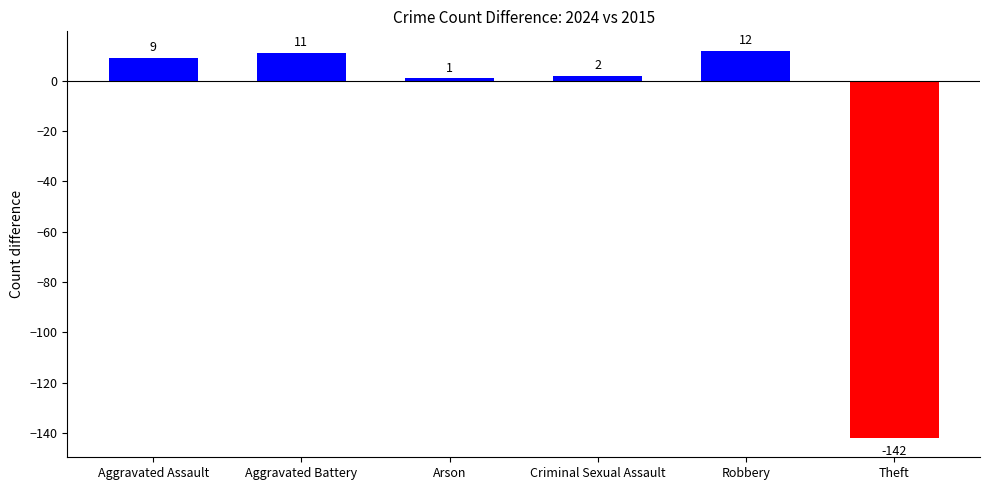

Approximately how many times larger is the value at Aggravated Battery compared to Robbery?

0.9